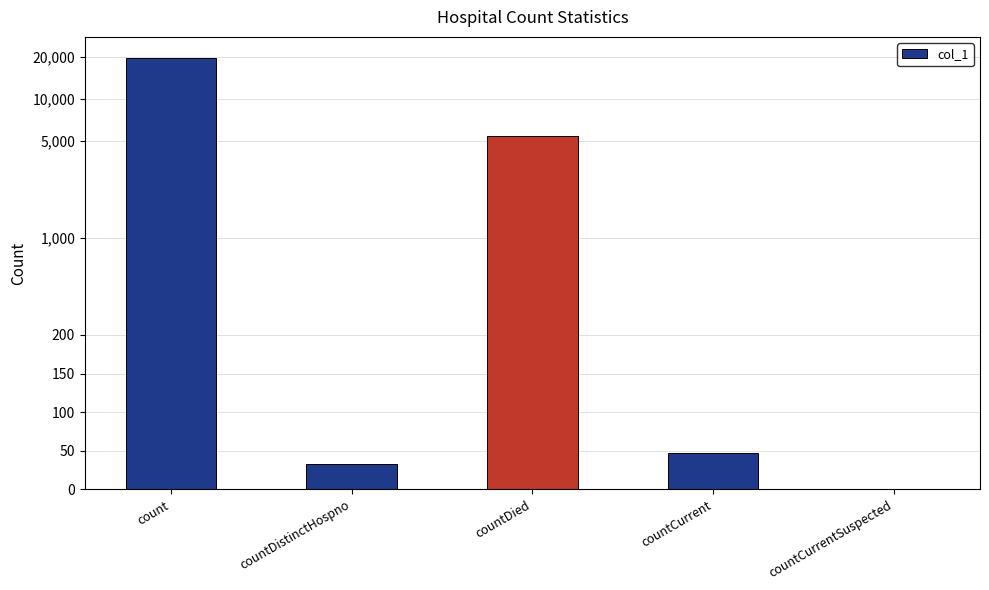

The value at count is 19540. True or false?

True